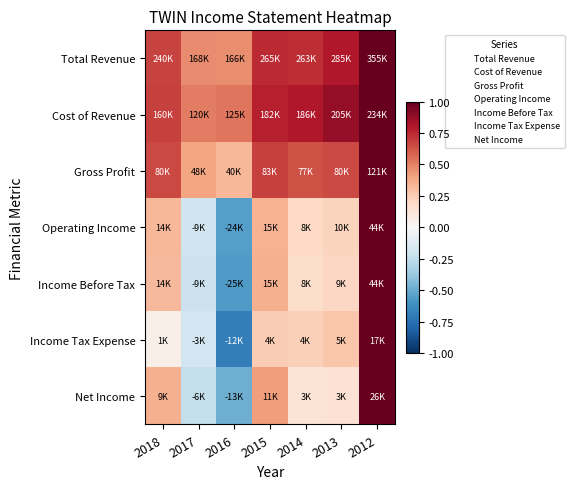

Which has a higher value, 2017 or 2015?

2015